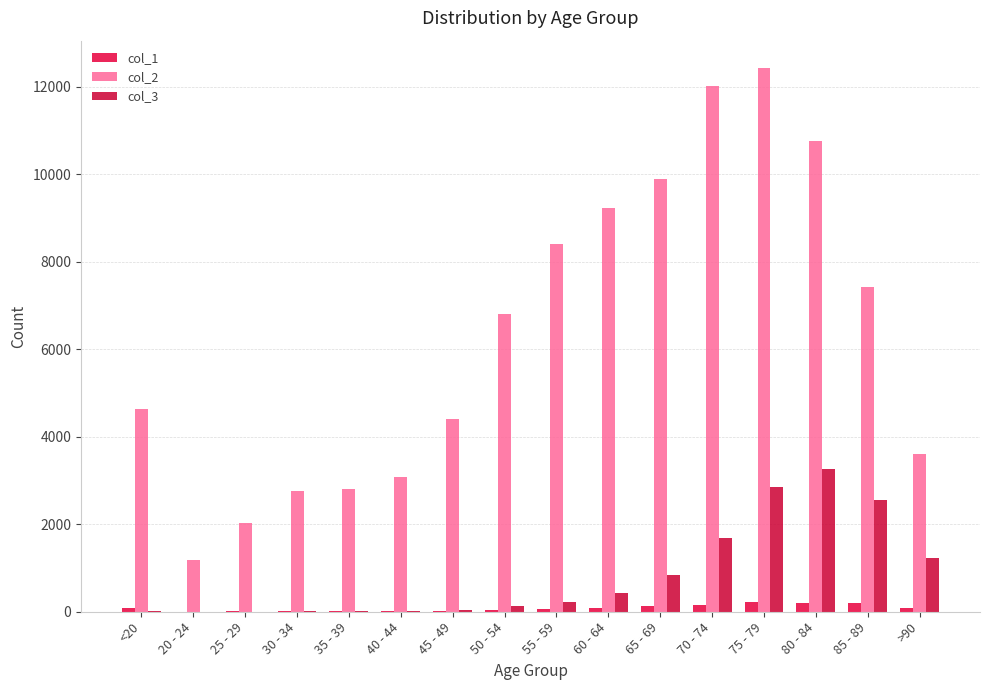

Rank the series at 45 - 49 from highest to lowest value.

col_2, col_3, col_1